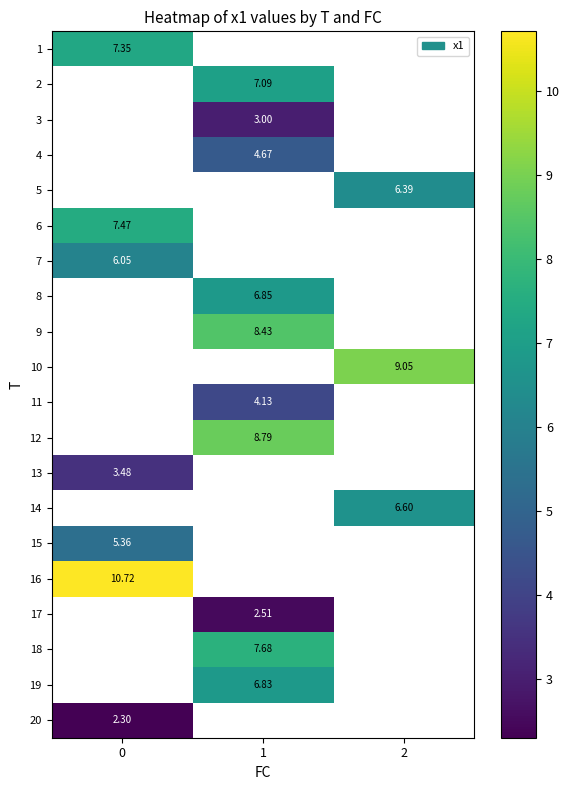

Count the number of data series in this chart.

20